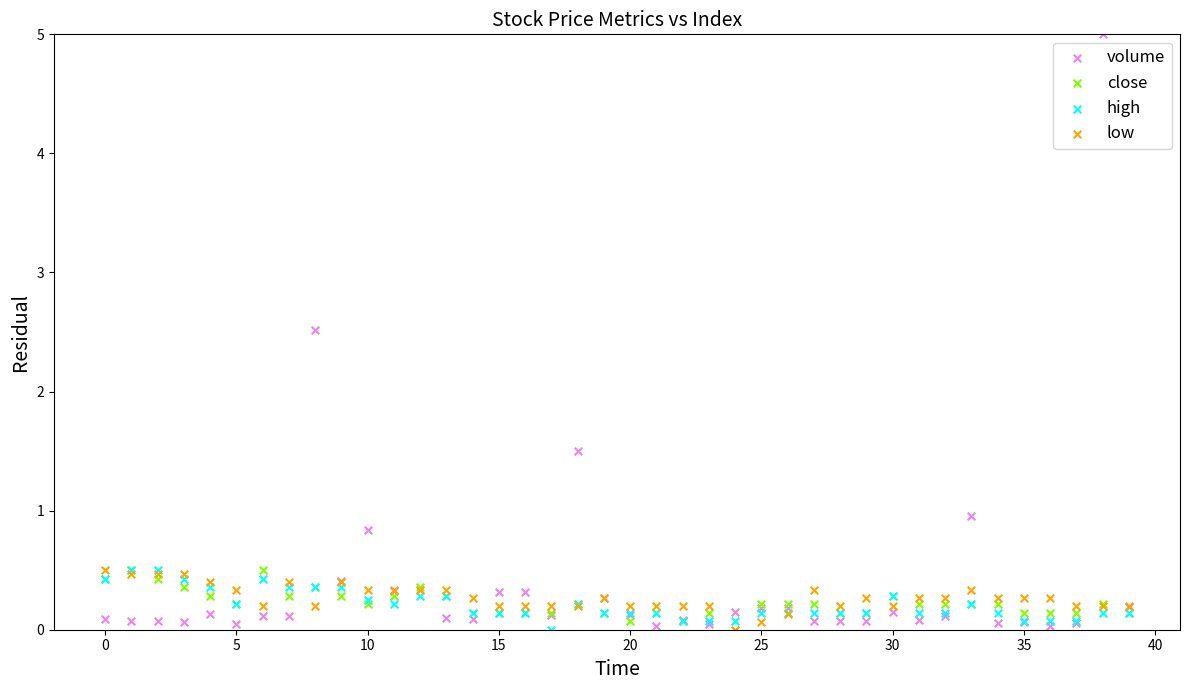

What are all the series names shown in the legend?

volume, close, high, low